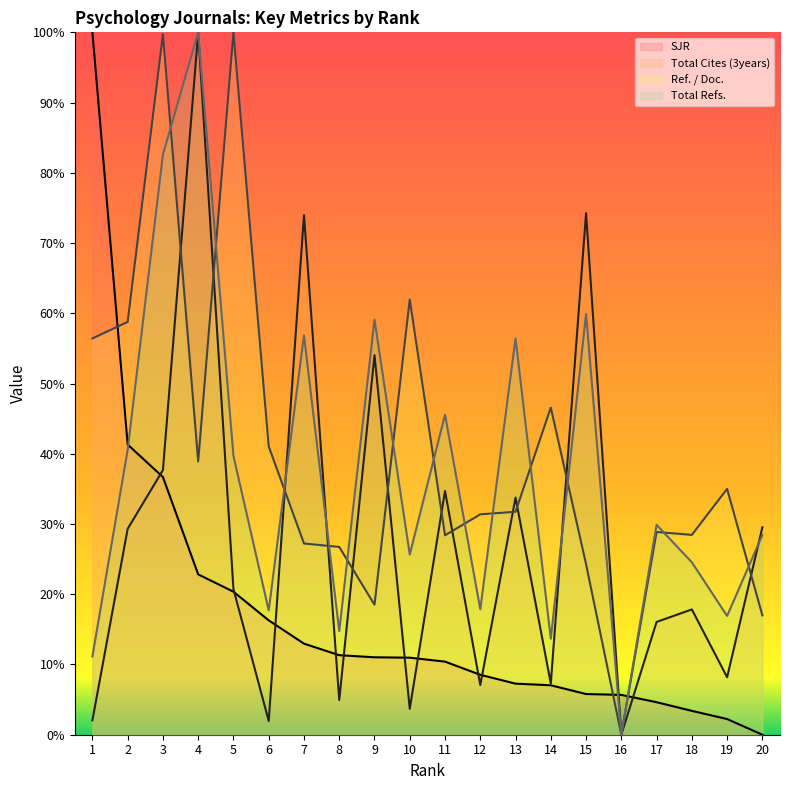

At which category does Ref. / Doc. (line) reach its first local peak?

3